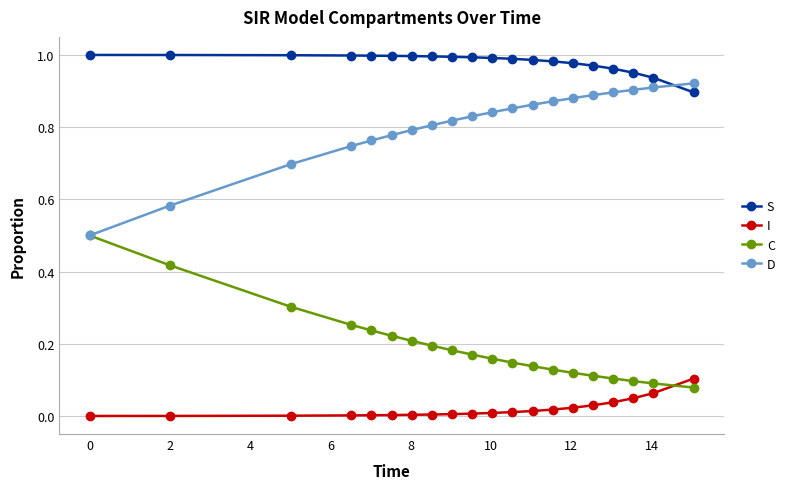

List the series in order of their peak value, lowest first.

I, C, D, S